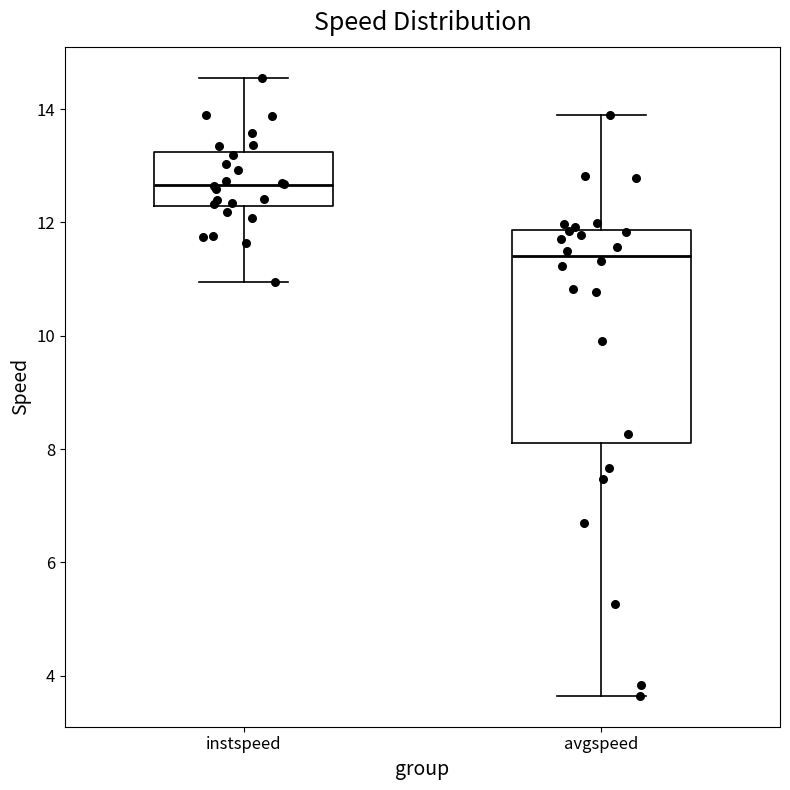

Comparing the boxes themselves (not the whiskers), which one is the tallest?

avgspeed